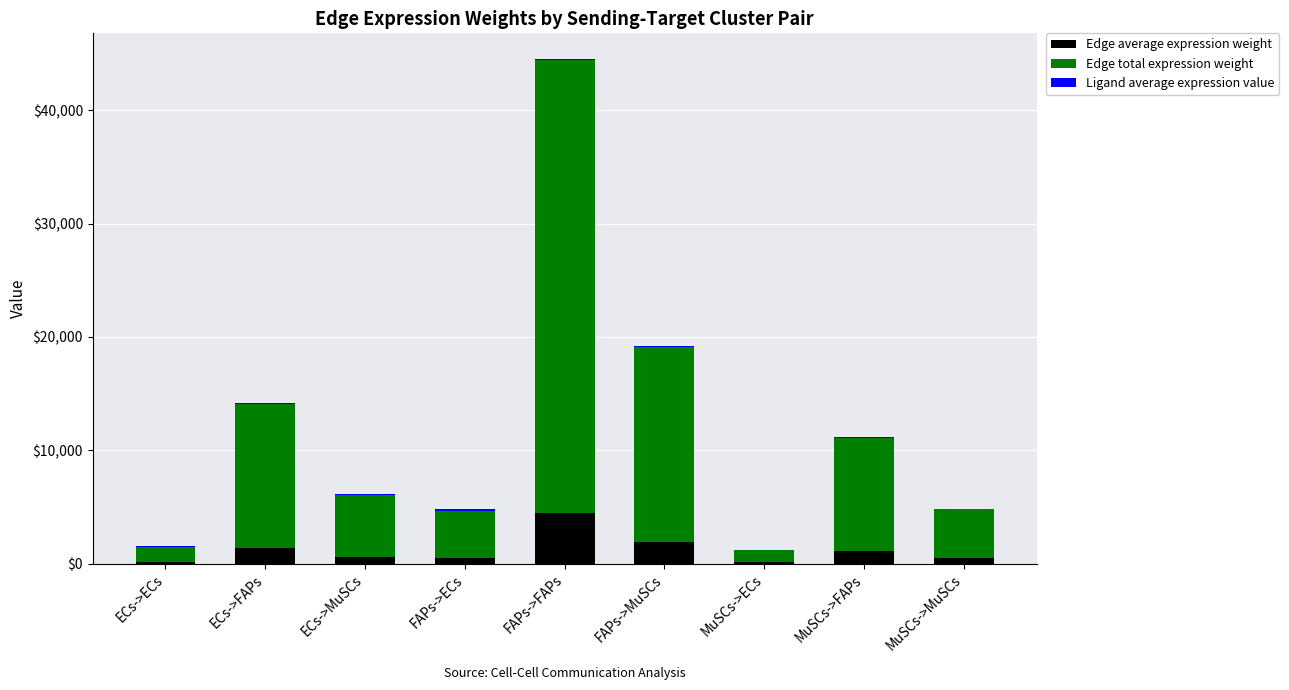

At which category is the sum across all series the highest?

FAPs->FAPs